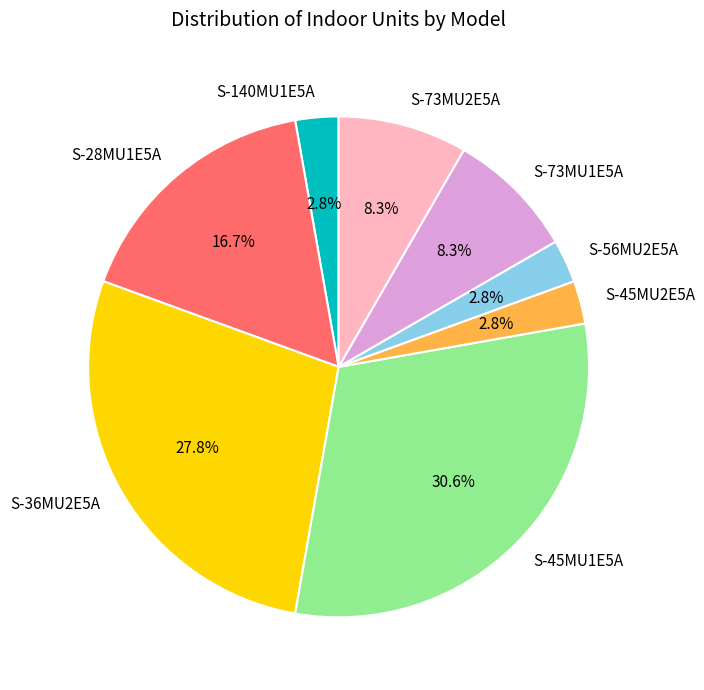

To the nearest percent, what is the difference between the largest and smallest slice percentages?

28%